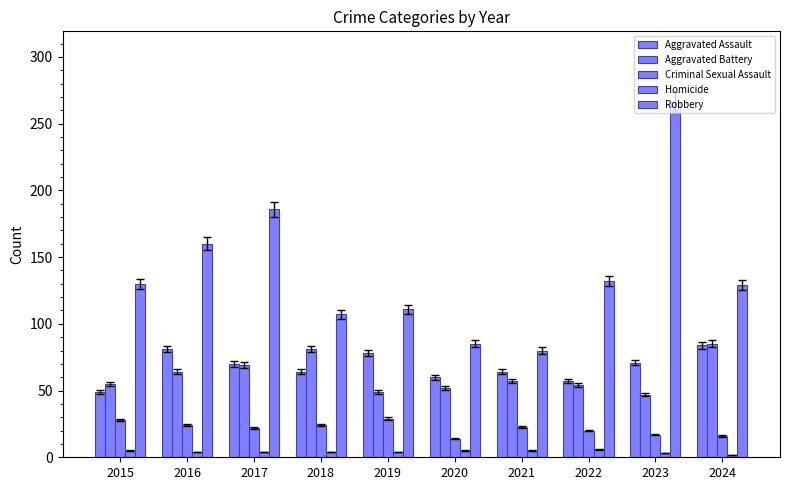

Rank the series by their maximum value, from lowest to highest.

Homicide, Criminal Sexual Assault, Aggravated Assault, Aggravated Battery, Robbery